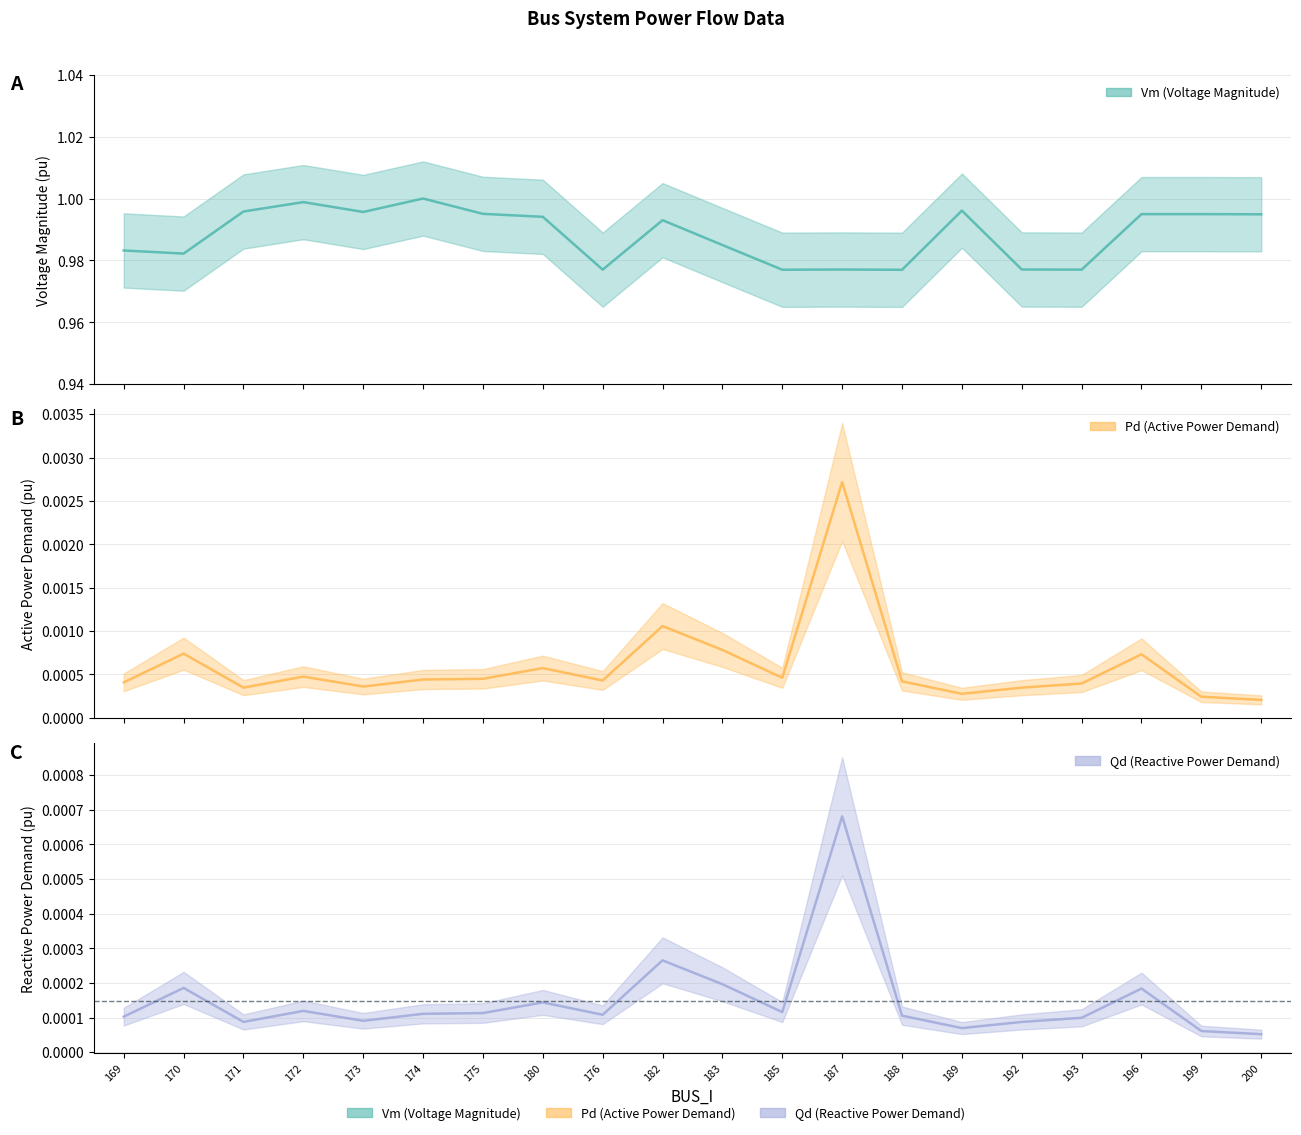

At how many categories does at least one series exceed 0?

20